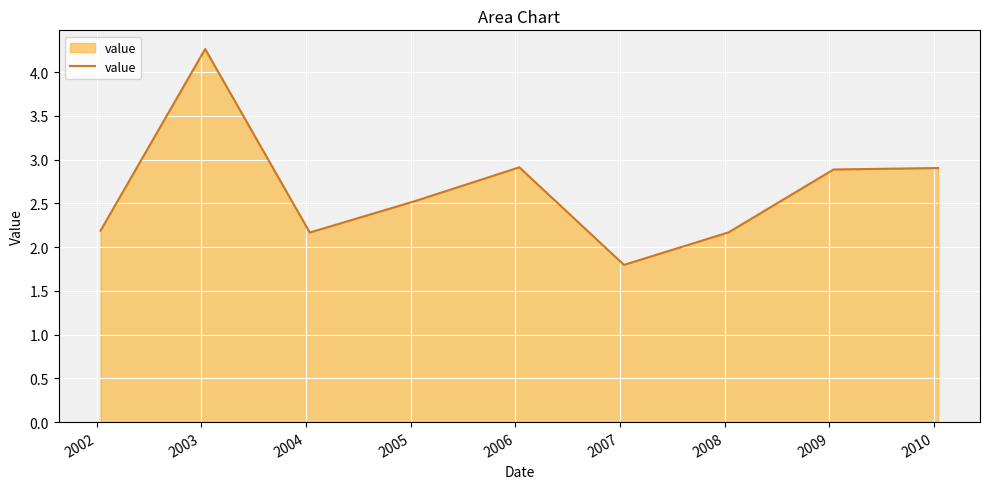

What is the greatest value displayed?

4.3